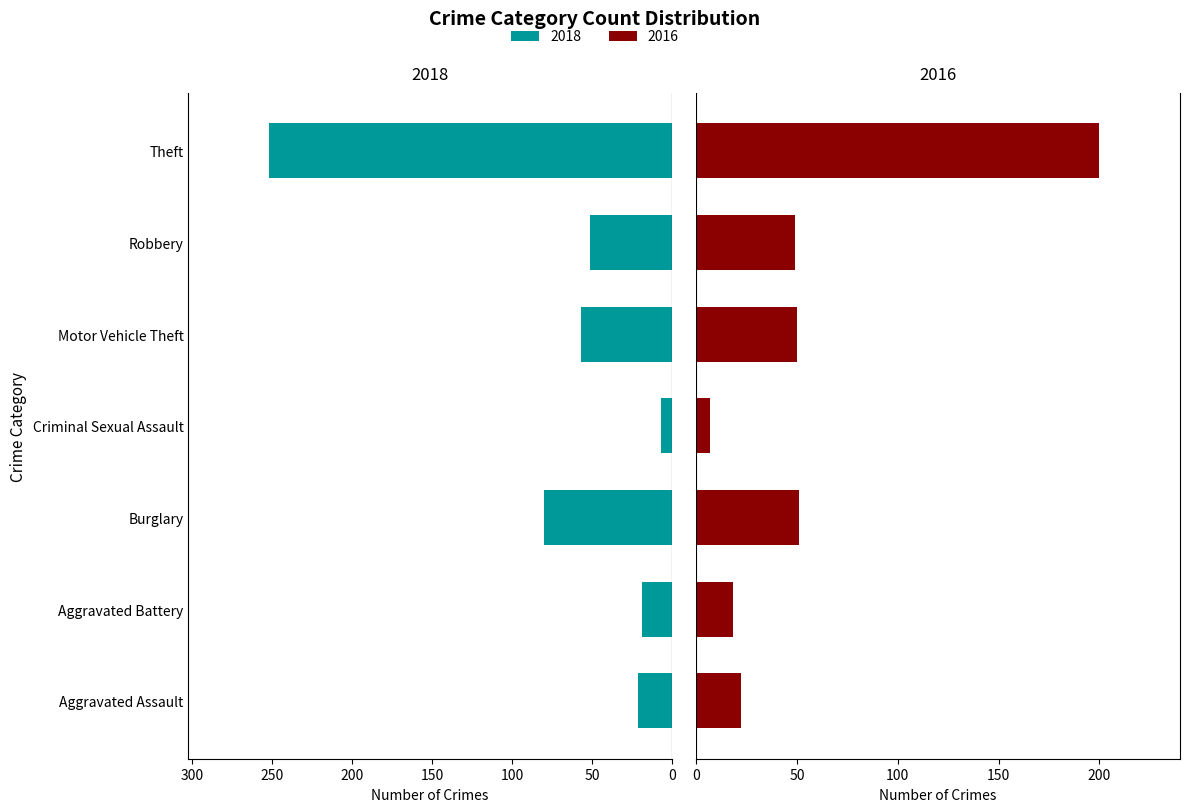

What is the average value of the 2016 series?

57